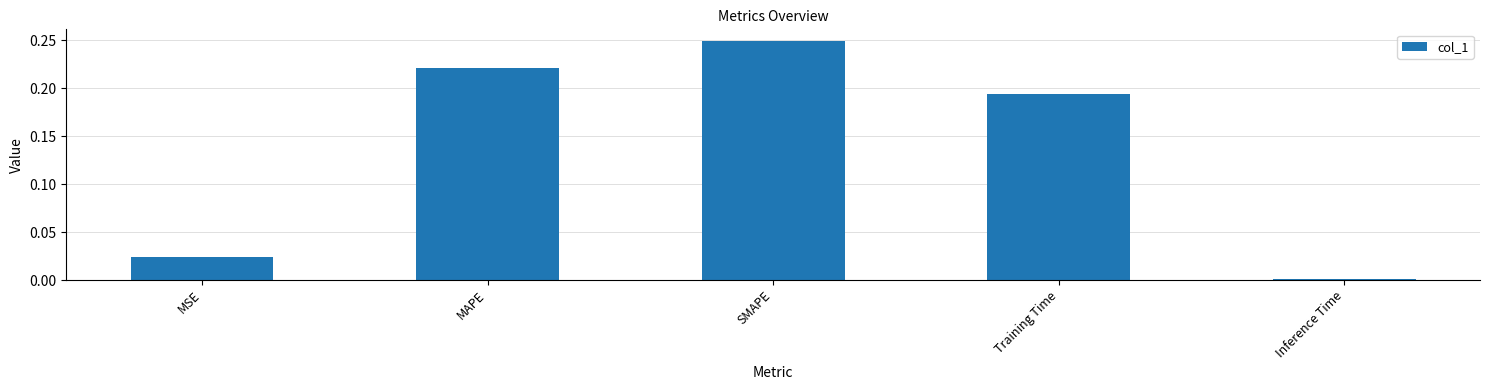

List the labels in order of value, largest first.

SMAPE, MAPE, Training Time, MSE, Inference Time